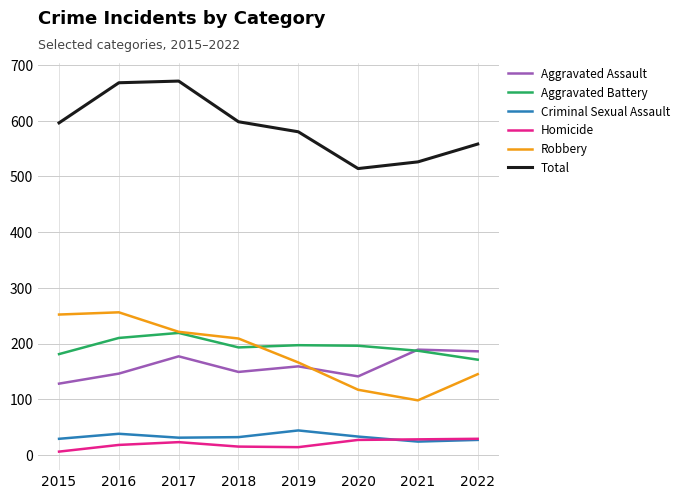

True or false: Criminal Sexual Assault and Robbery intersect in this chart.

False